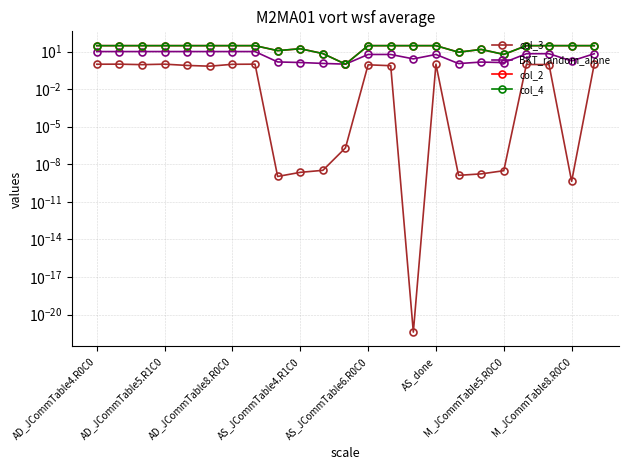

Rank the series by their maximum value, from lowest to highest.

col_3, BKT_random_alone, col_2, col_4